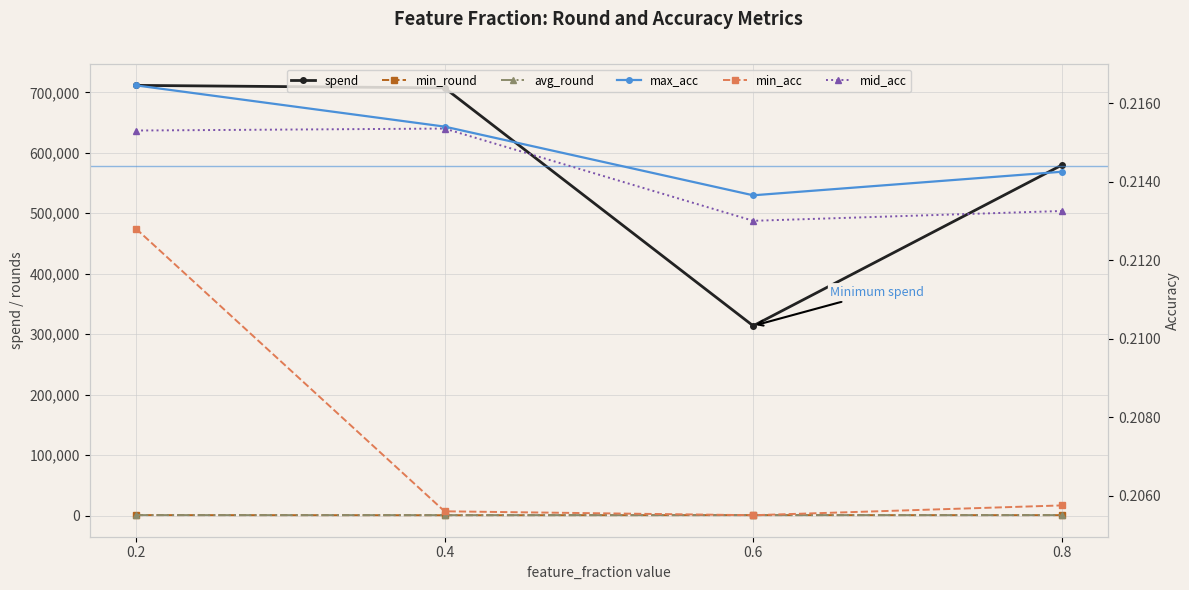

Between 0.2 and 0.8, which series saw the biggest shift?

spend